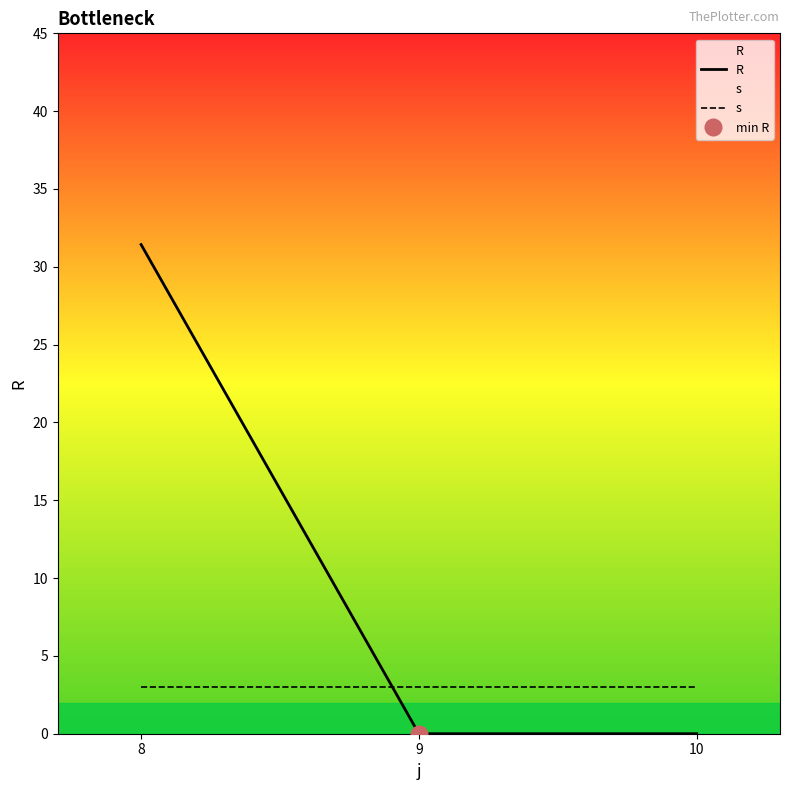

How many lines are shown in the chart?

2